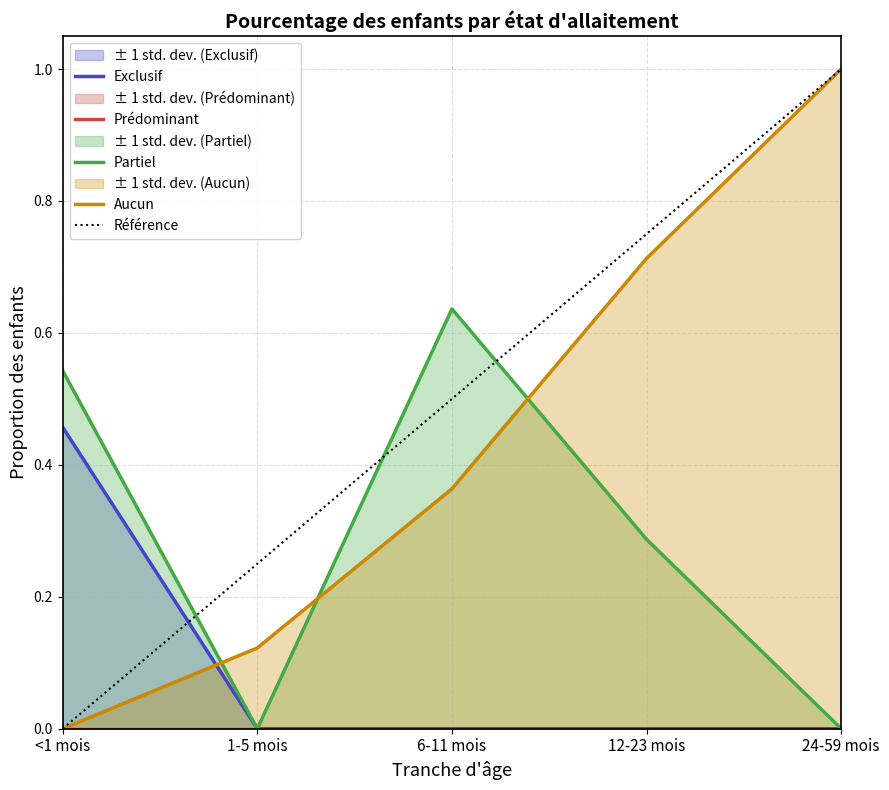

What is the difference between the highest and lowest values at 24-59 mois?

1.0